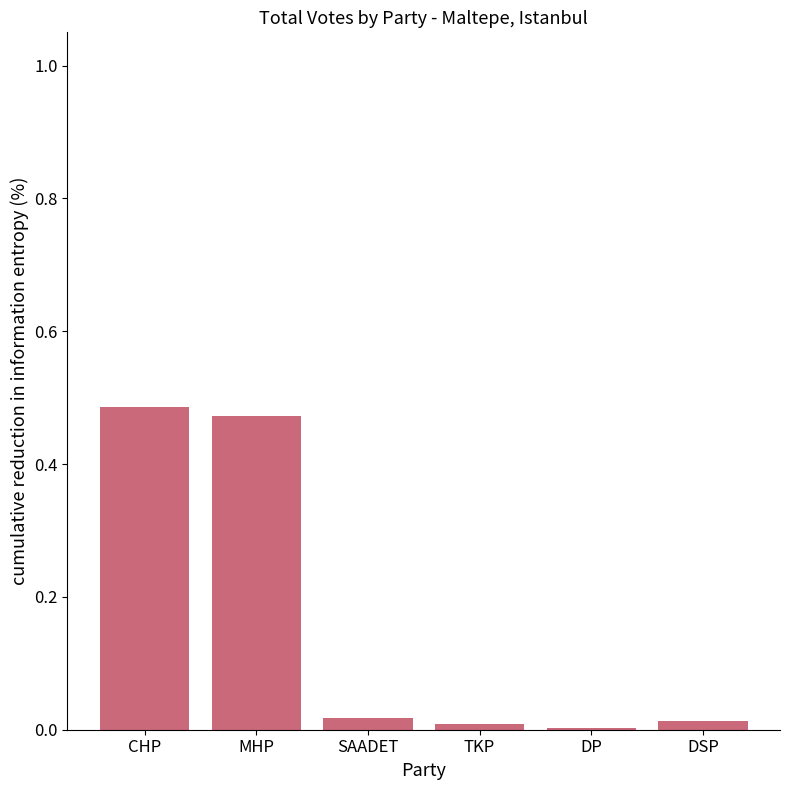

Which has a higher value, CHP or SAADET?

CHP